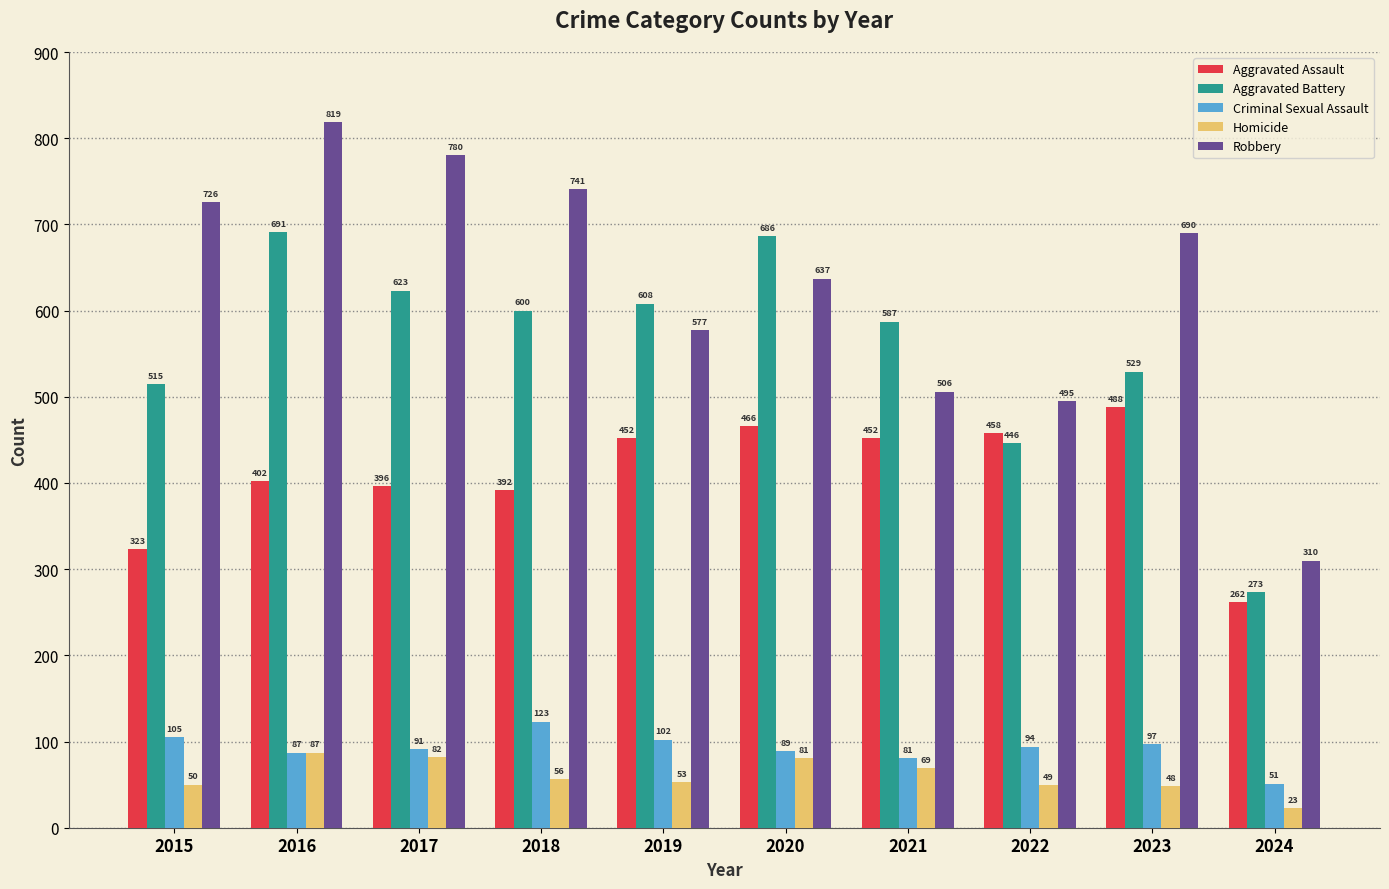

Between 2019 and 2024, which series saw the biggest shift?

Aggravated Battery